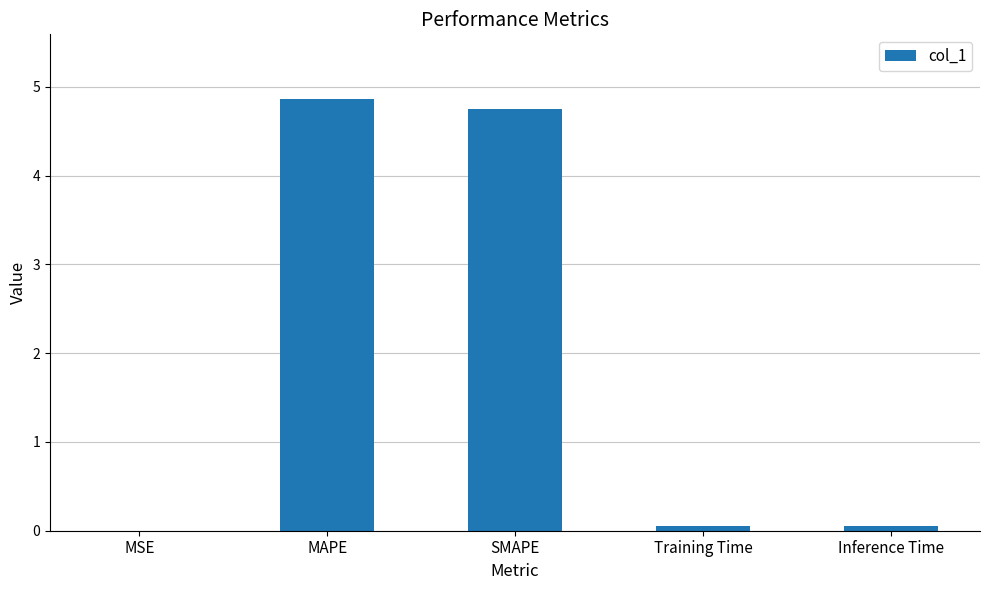

What is the sum of all values?

9.7